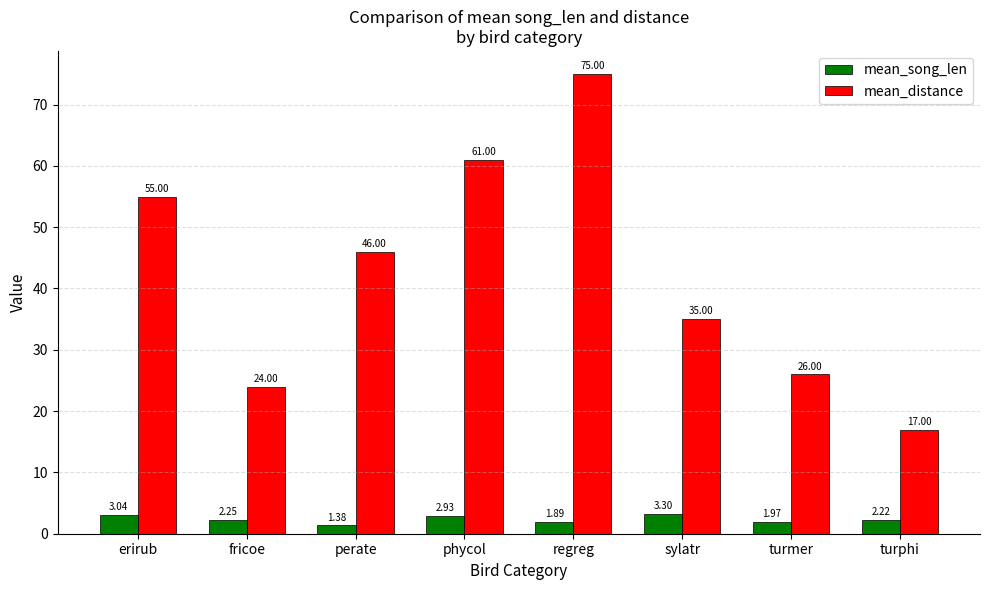

What are all the series names shown in the legend?

mean_song_len, mean_distance